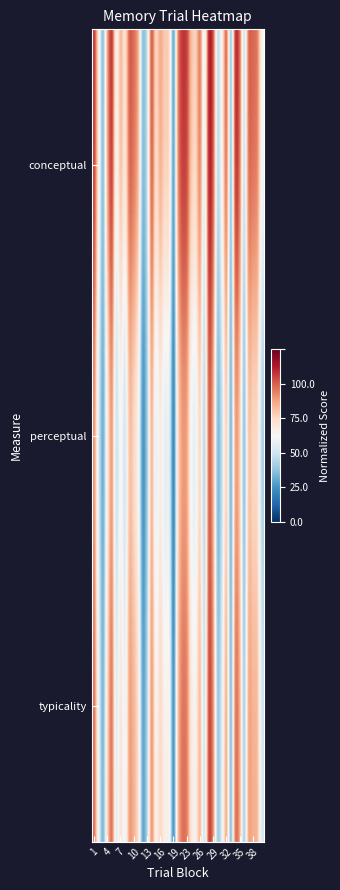

What is the maximum value shown in the chart?

0.9